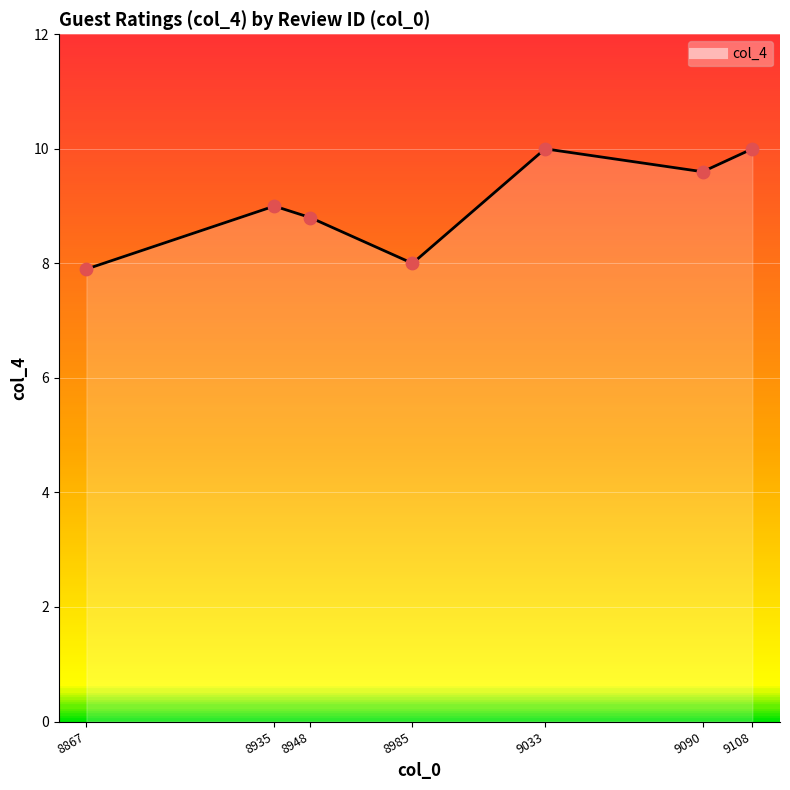

Approximately how many times larger is the value at 9108 compared to 9033?

1.0